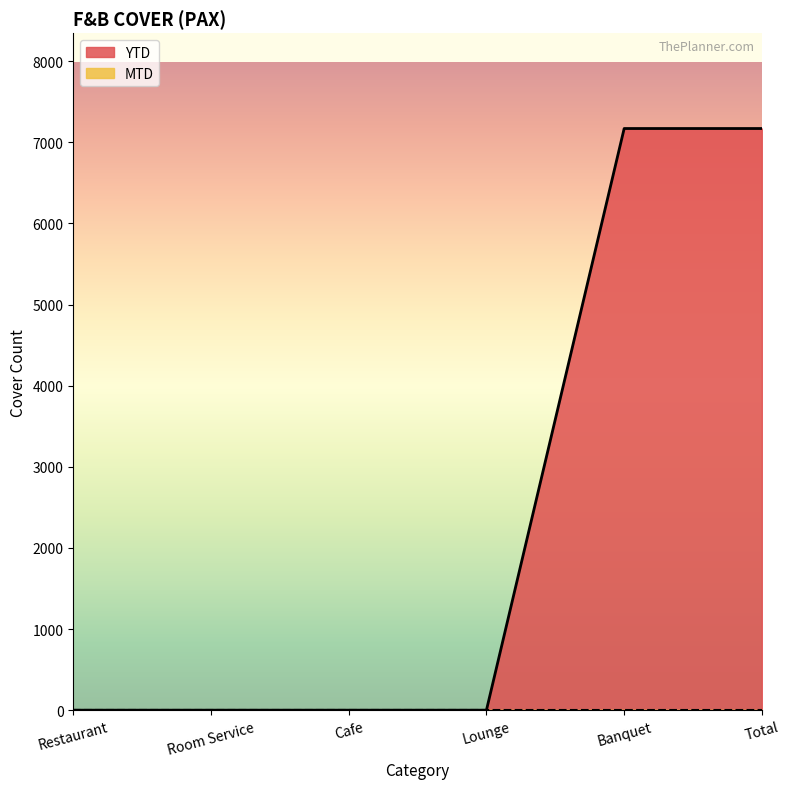

Does the chart have visible grid lines?

No